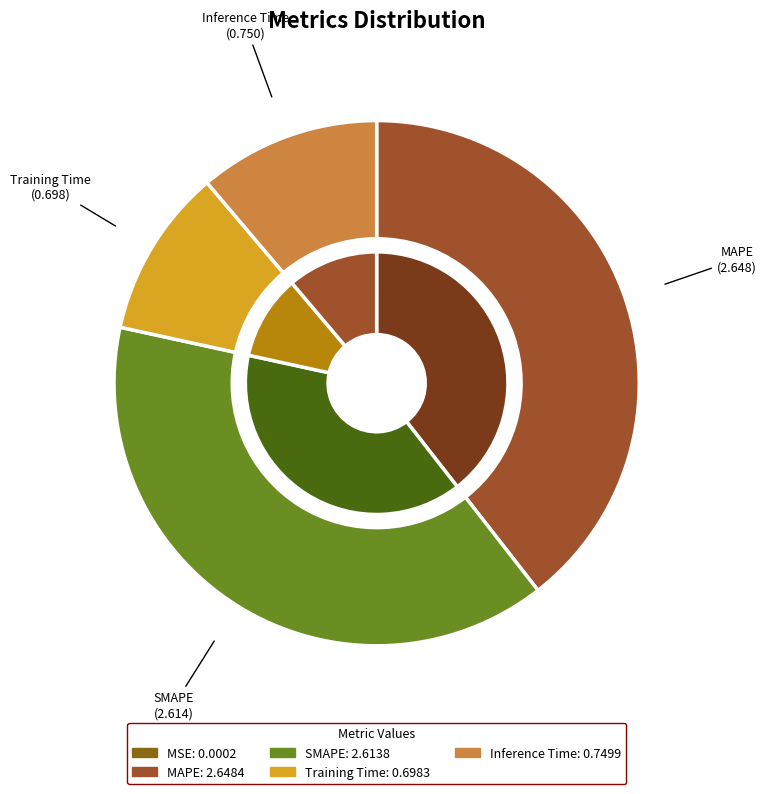

Does any single category account for the majority?

No